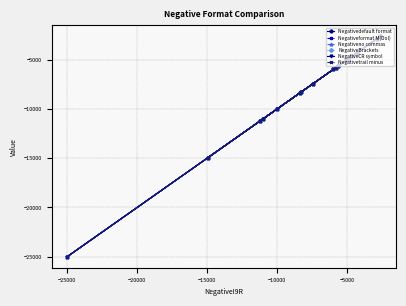

True or false: Negativeformat M(Dol) and Negativetrail minus intersect in this chart.

False